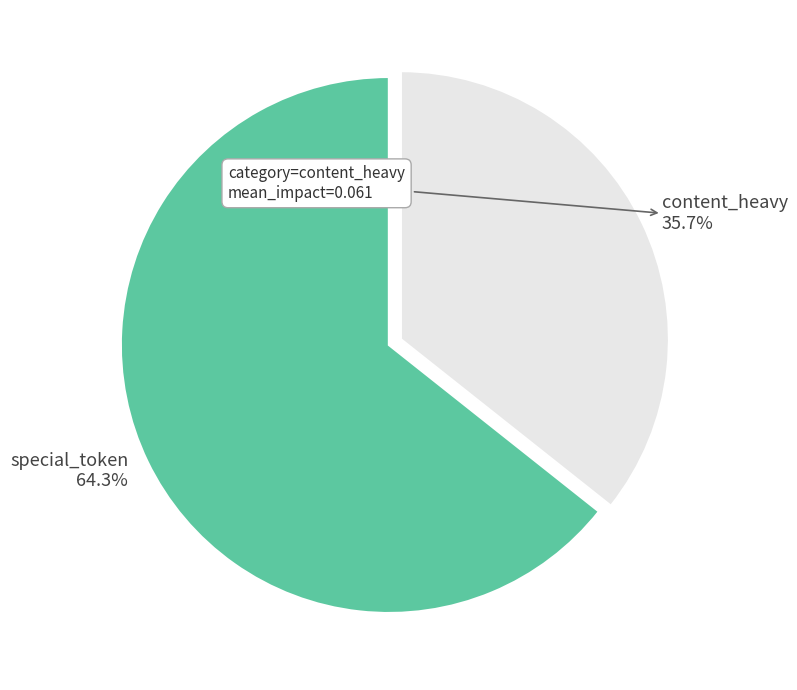

Does special_token represent more than half of the total?

Yes